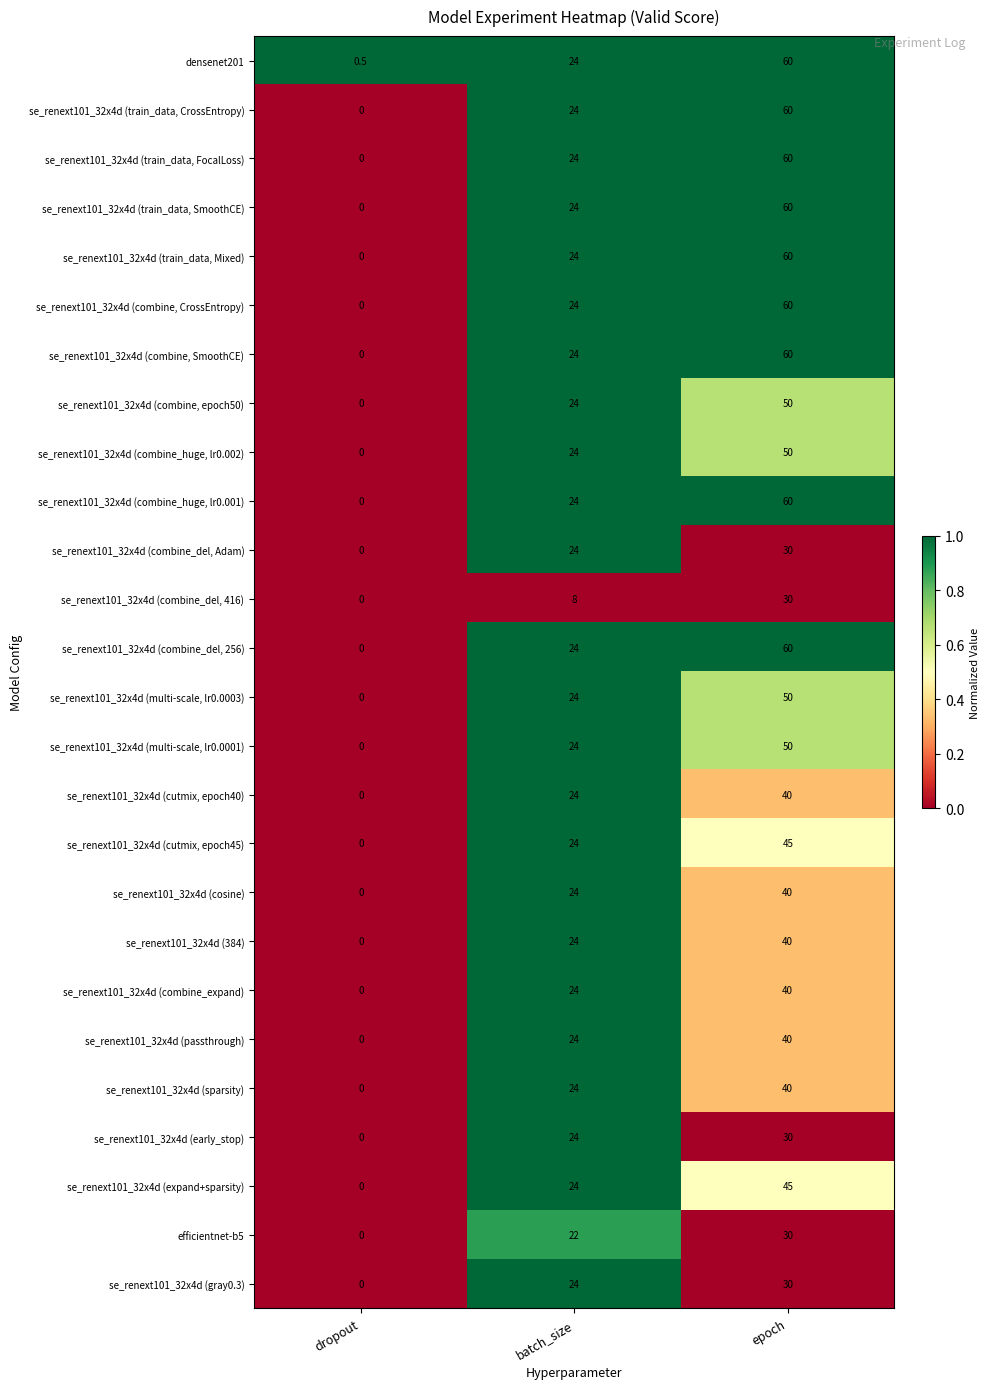

At which category does the chart reach its peak across all series?

epoch